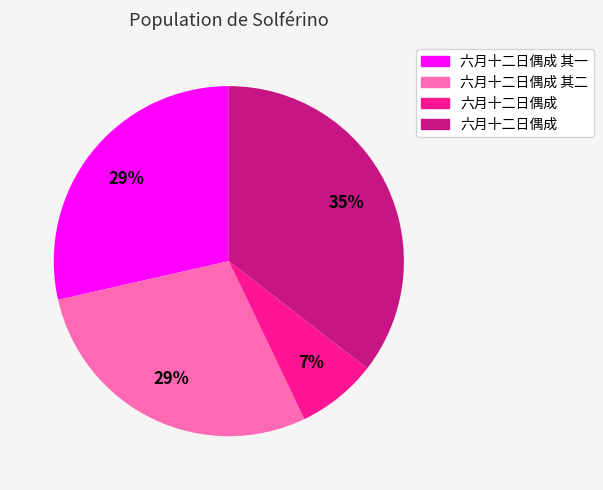

Does any single category account for the majority?

No